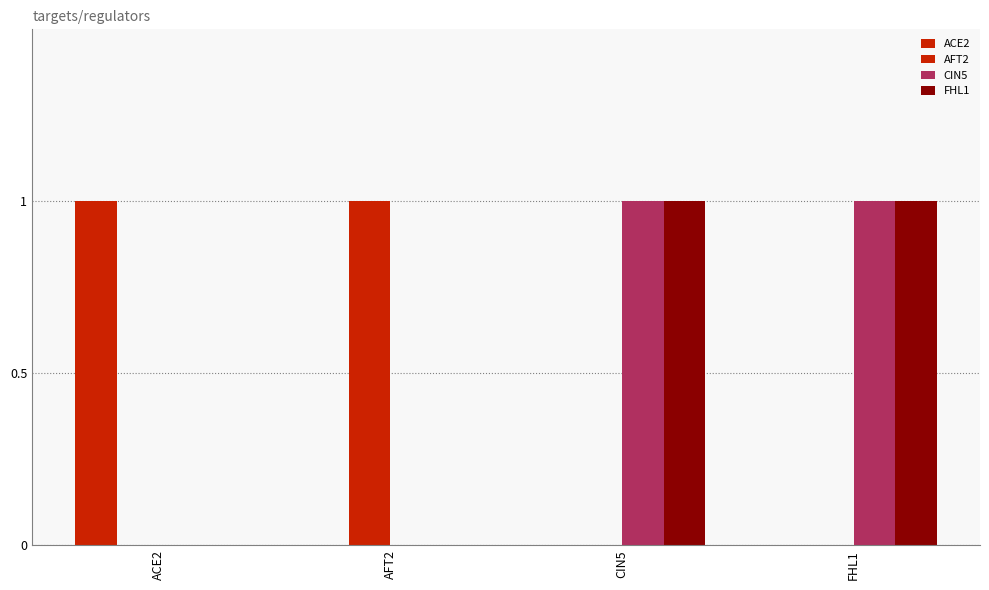

What is the label of the 2nd bar from the right?

CIN5